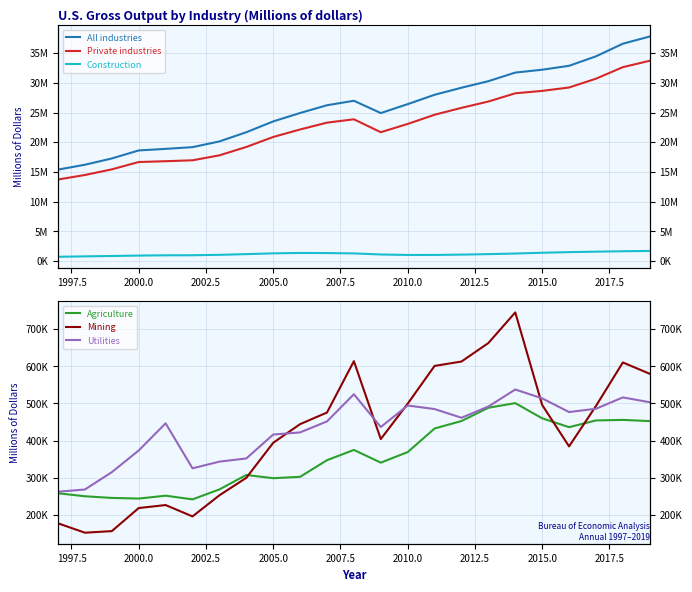

What is the difference between the All industries values at 2012.5 and 2007.5?

2511905